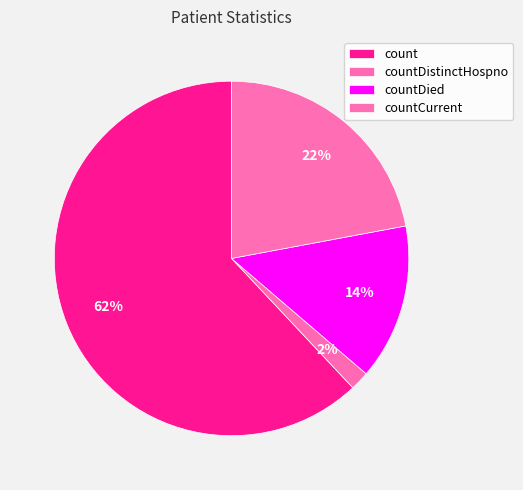

How much of the chart is everything except countCurrent?

77.9%